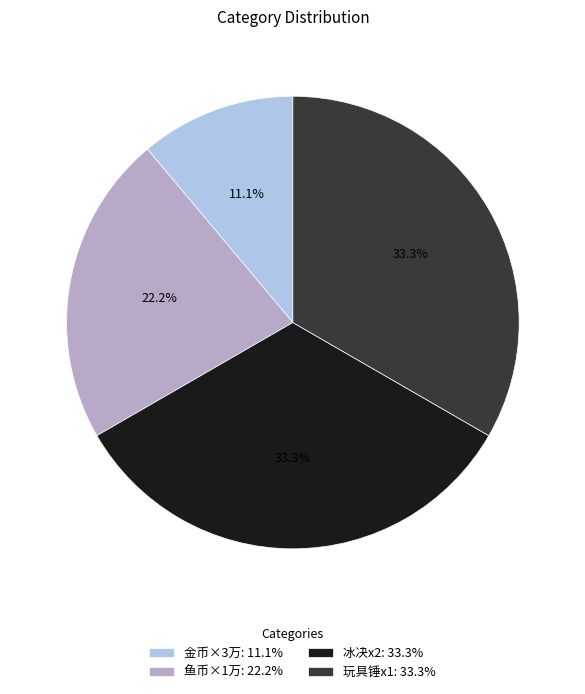

Which slice is the smallest?

金币×3万: 11.1%